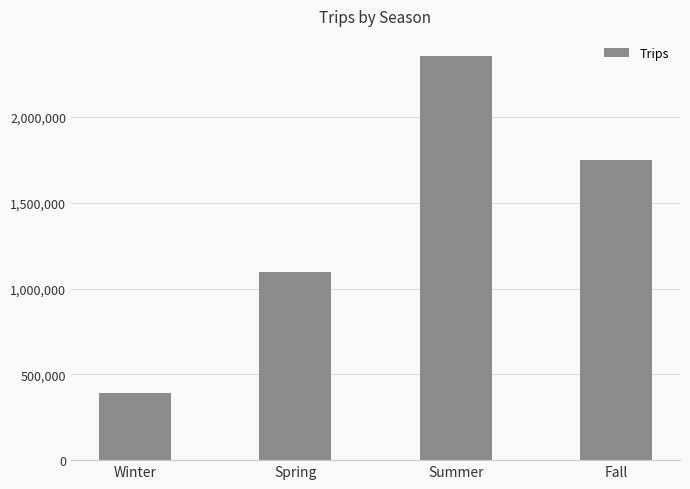

Reading right to left, extract all data points from this chart.

Fall=1747355	Summer=2355361	Spring=1097359	Winter=393998